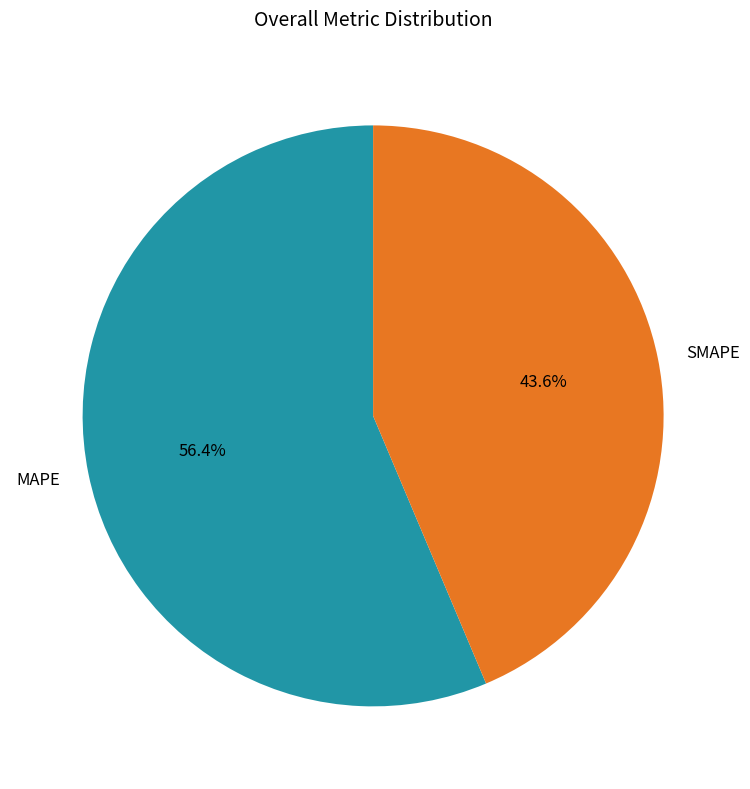

True or false: SMAPE accounts for 58% of the total.

False